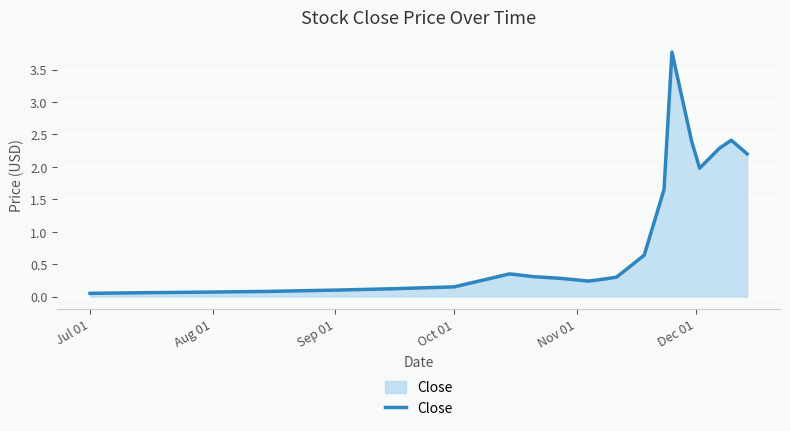

What is the greatest value displayed?

3.8